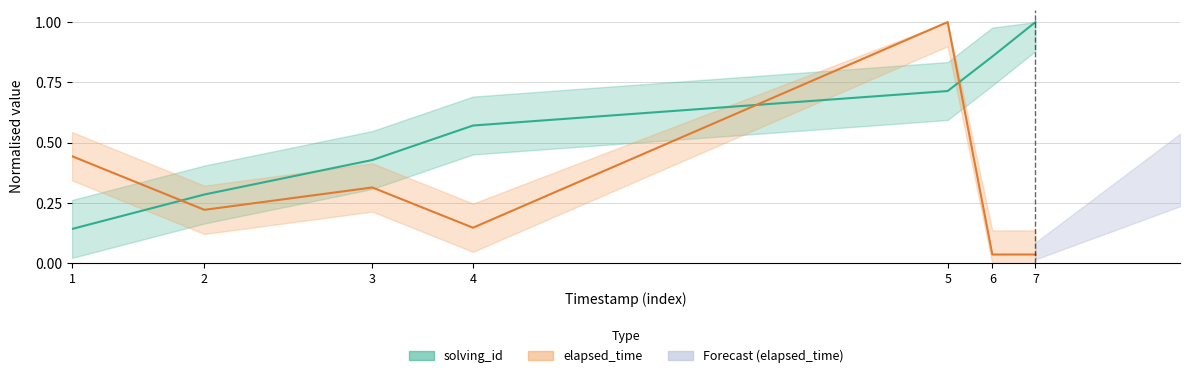

The value of elapsed_time at 3 is 0.3. True or false?

True